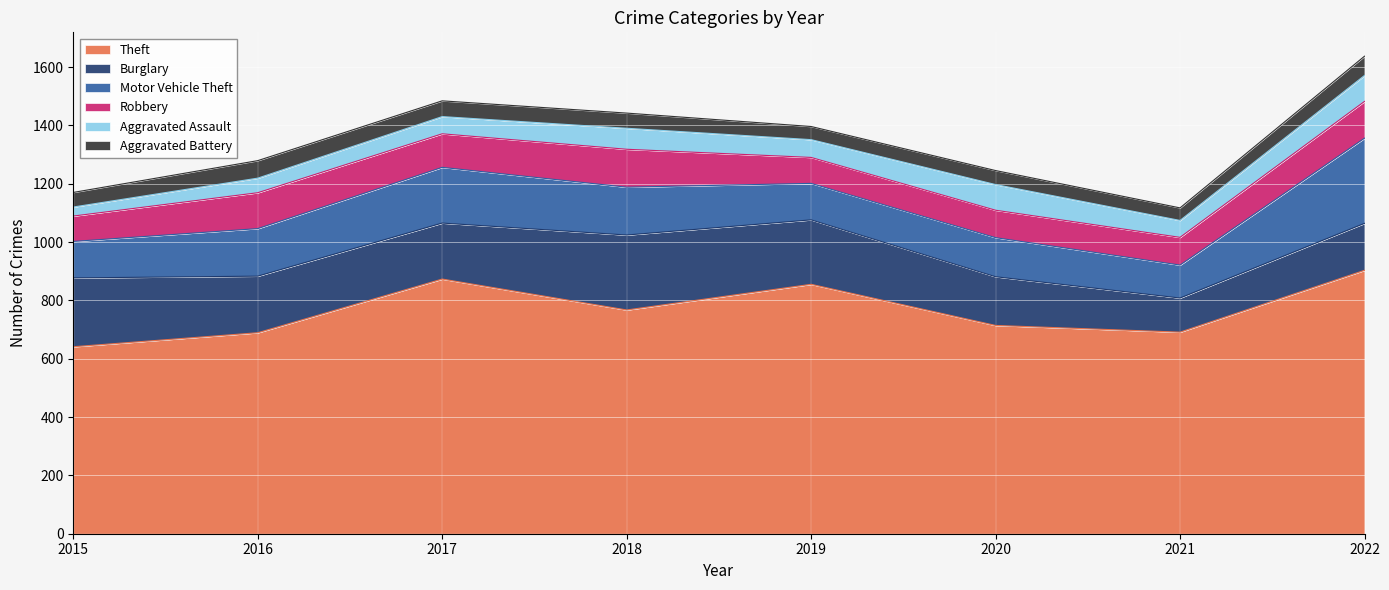

How many series are shown in this chart?

6